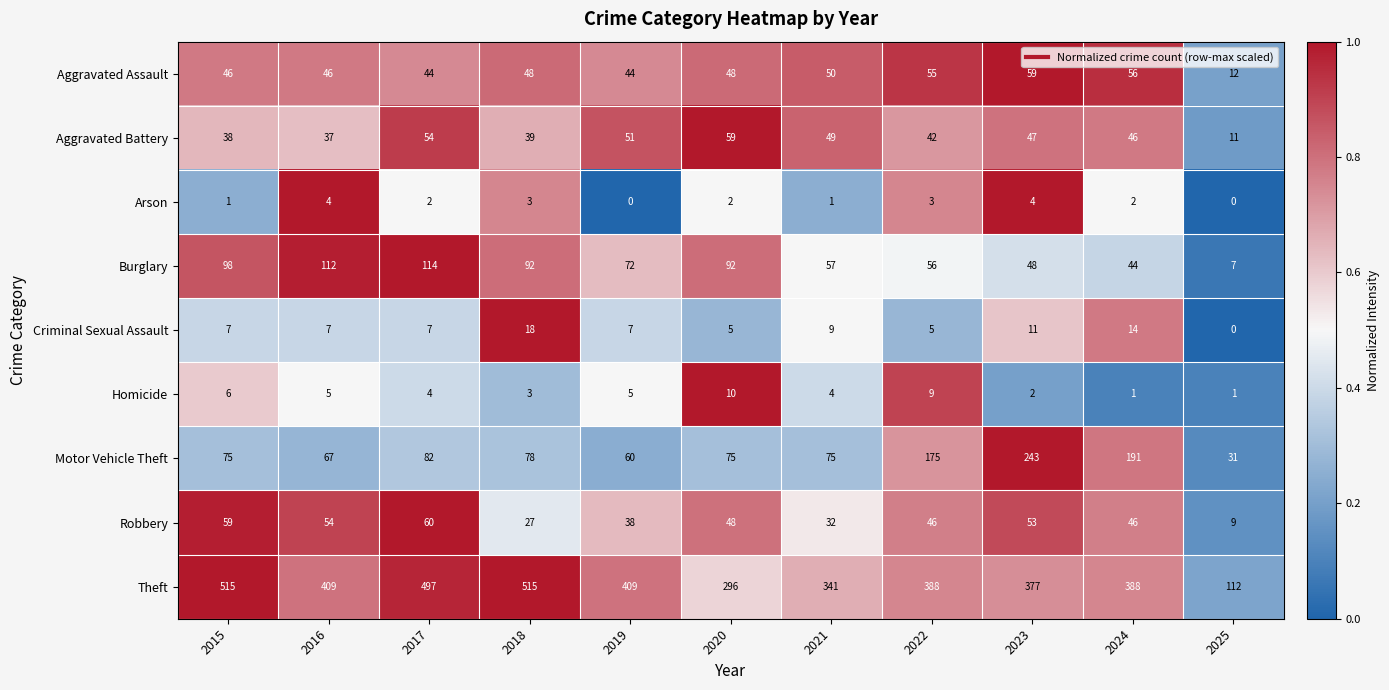

Which series has the largest total across all categories?

Theft